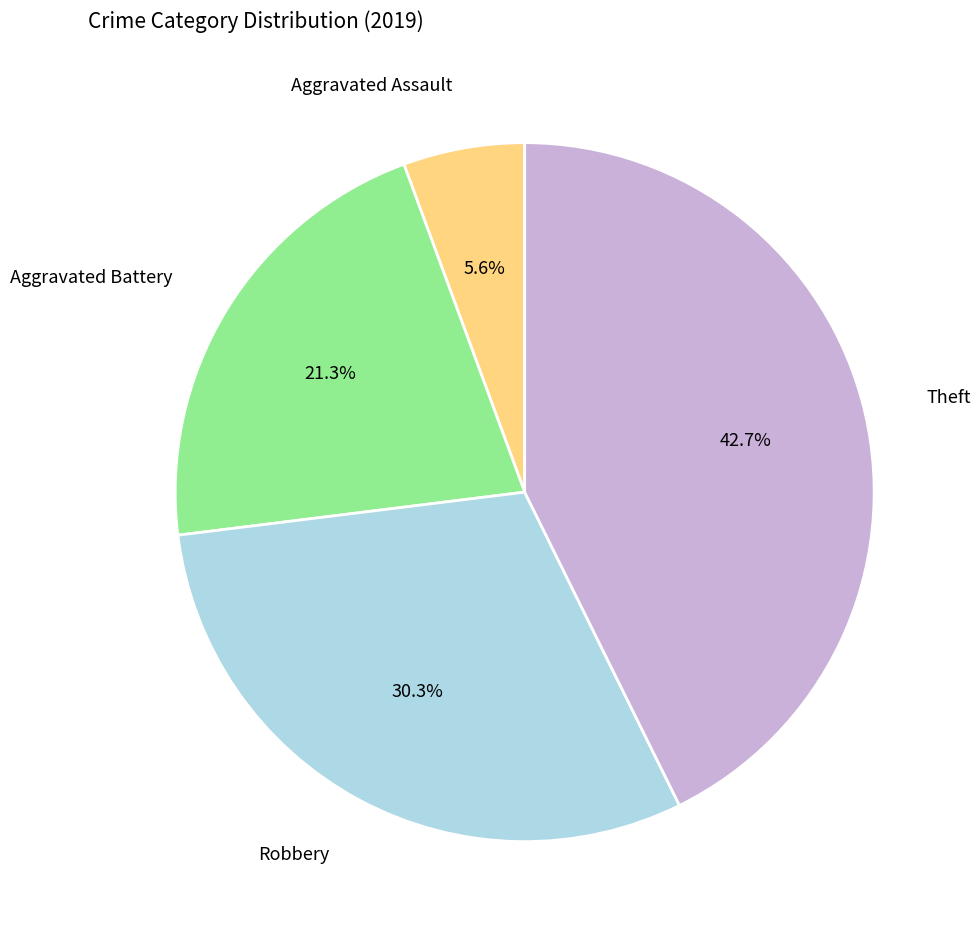

Is there any slice that represents more than half of the pie?

No